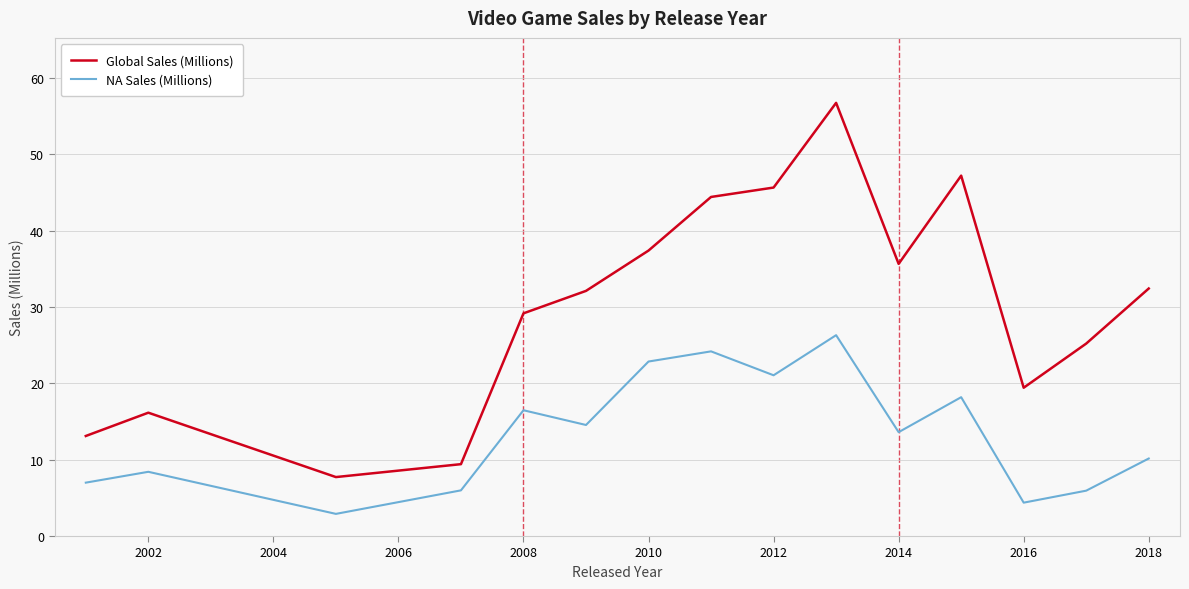

What are all the series names shown in the legend?

Global Sales (Millions), NA Sales (Millions)